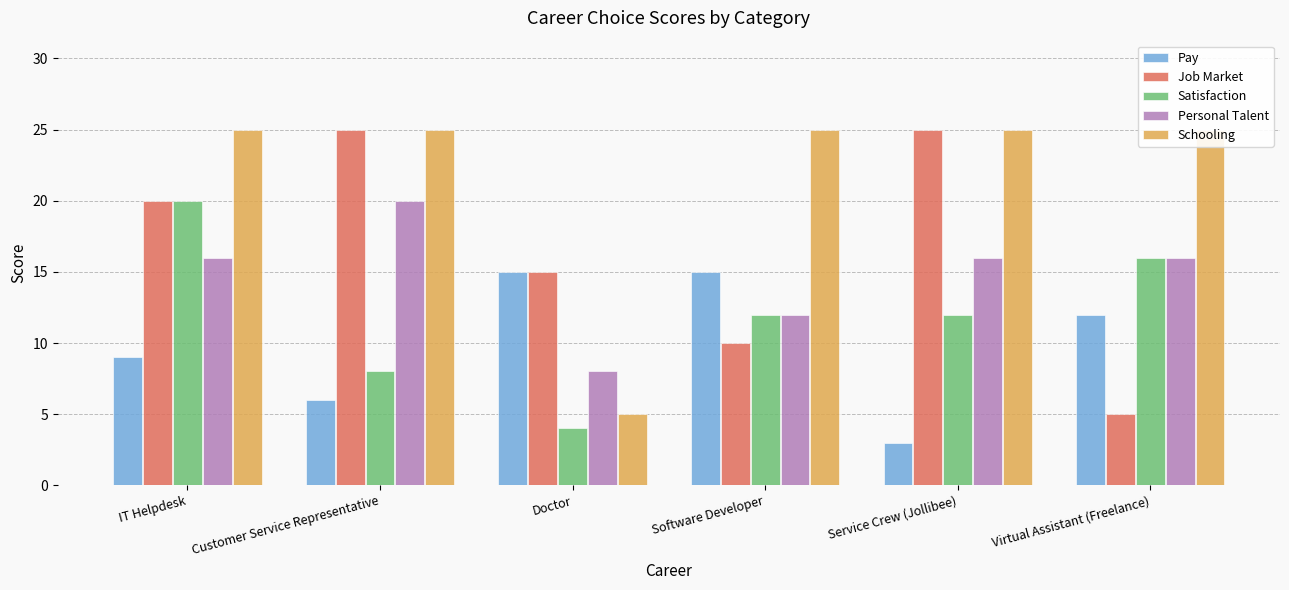

What value does the Pay series have at IT Helpdesk?

9